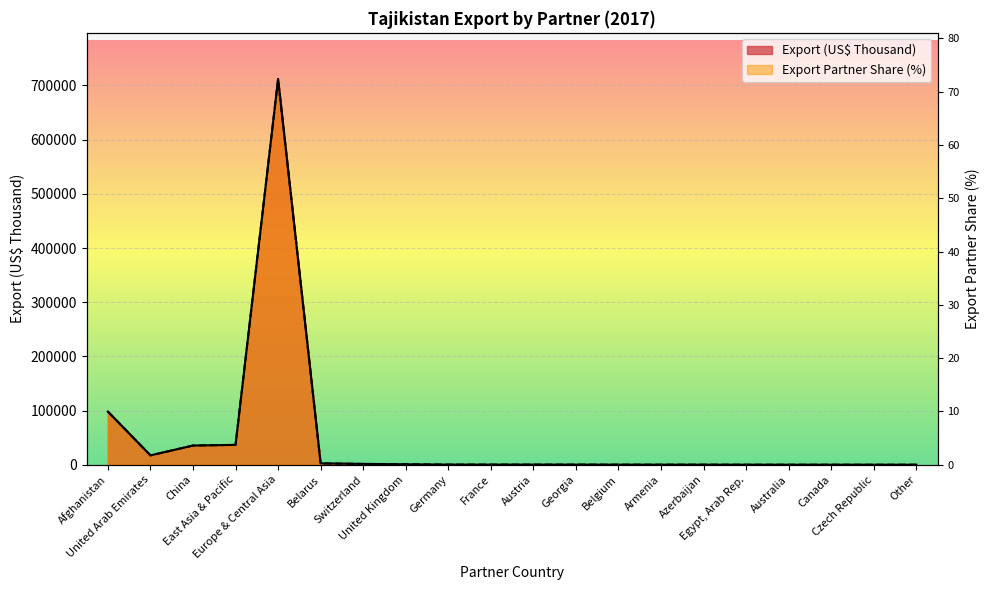

How many positive values does the Export Partner Share (%) series have?

15